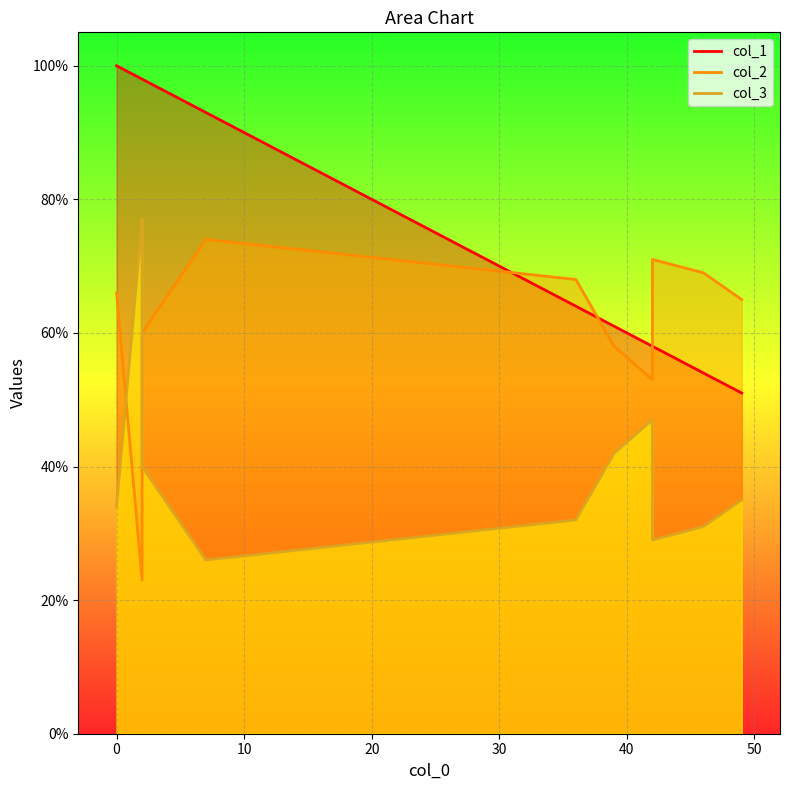

Between 39 and 46, which series saw the biggest shift?

col_2